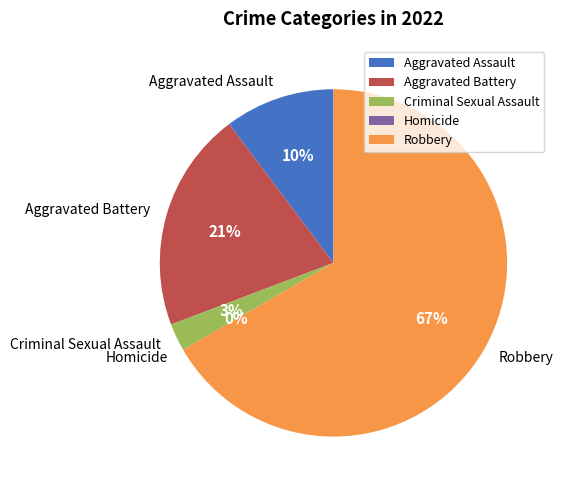

Does any single category account for the majority?

Yes